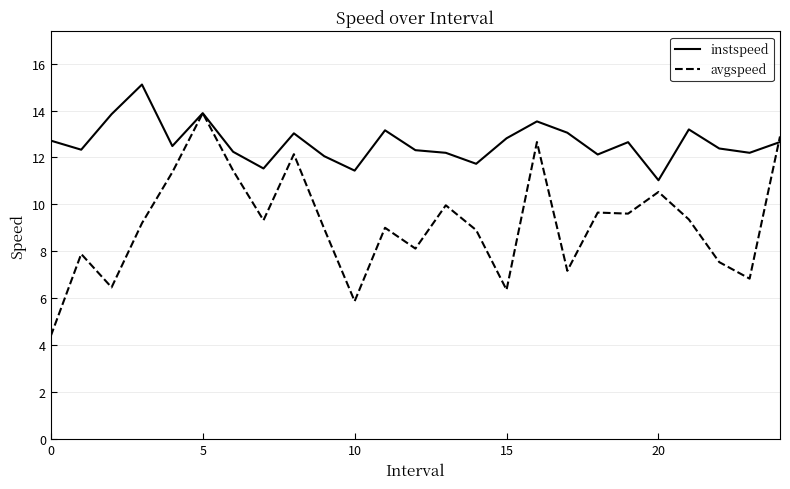

How many lines are shown in the chart?

2